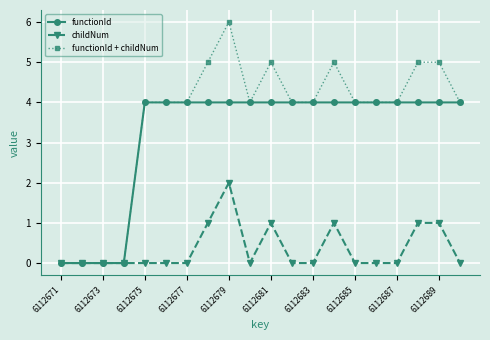

What is the value of the functionId + childNum point at the 19th from the left?

5